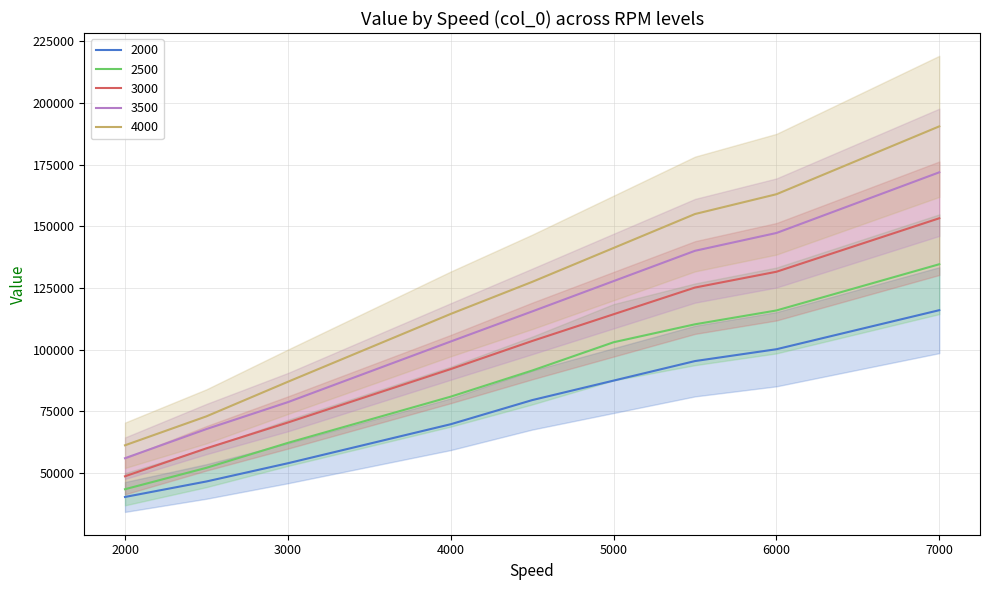

The 4000 series shows 176754.7 at 6500. True or false?

True